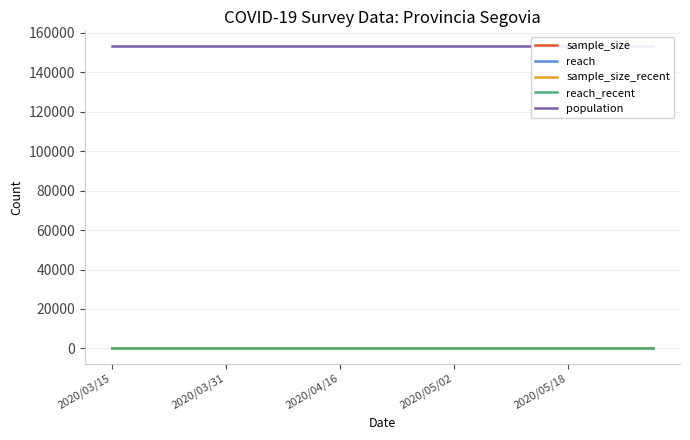

Which category has the highest value across all series?

2020/03/15